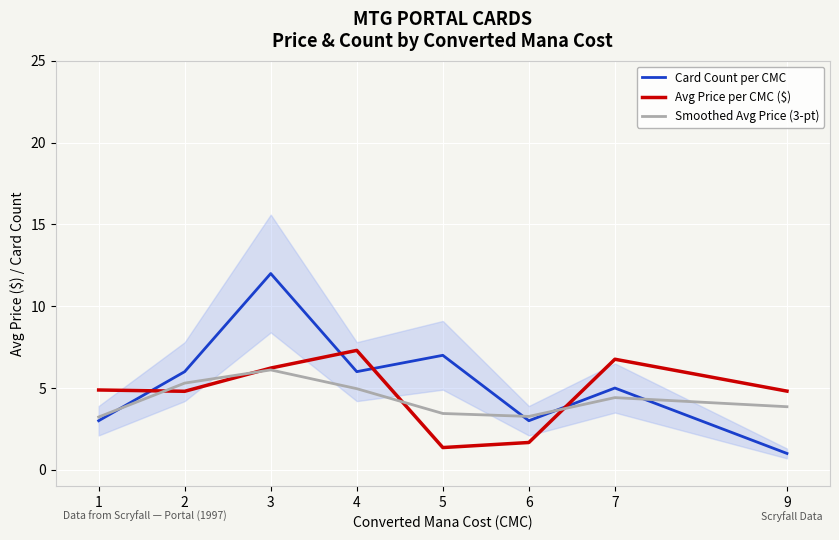

Which series has the largest total across all categories?

Card Count per CMC